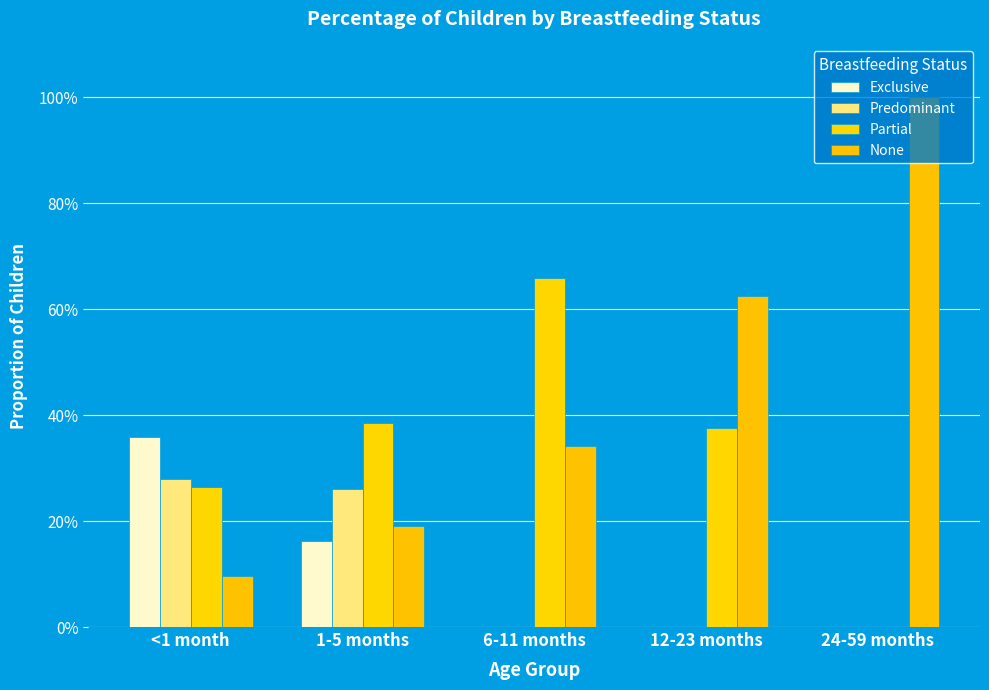

The Exclusive series shows 0.0 at 24-59 months. True or false?

True